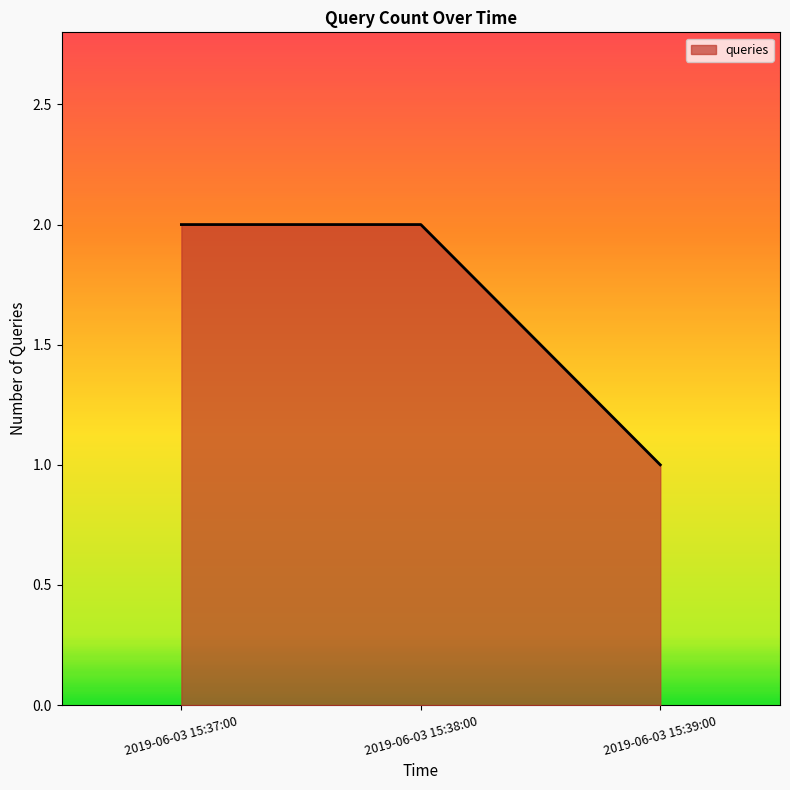

Reading right to left, transcribe all the data shown in this chart.

2019-06-03 15:39:00=1	2019-06-03 15:38:00=2	2019-06-03 15:37:00=2